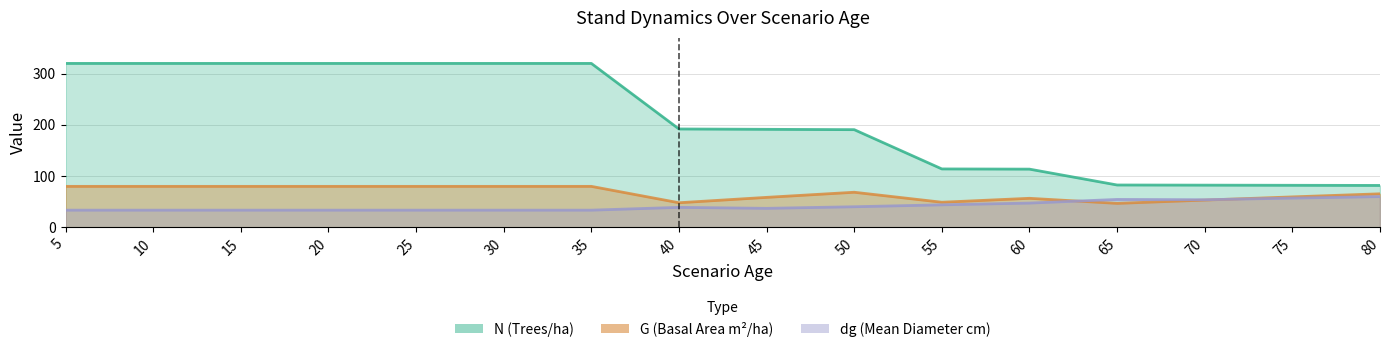

Between 35 and 65, which series saw the biggest shift?

N